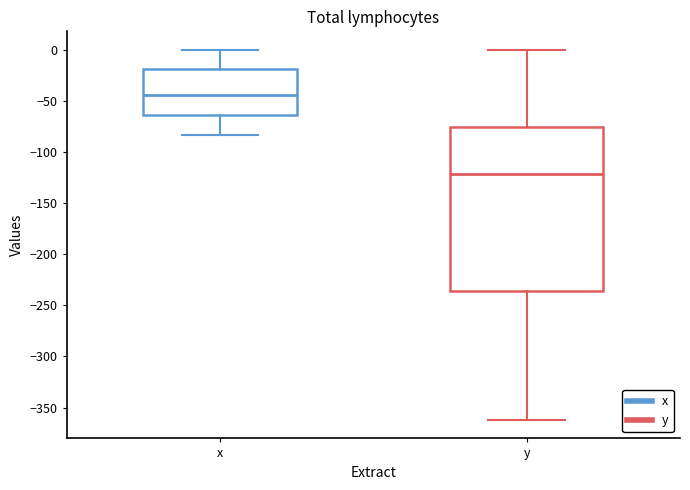

Which box has the highest median line?

x